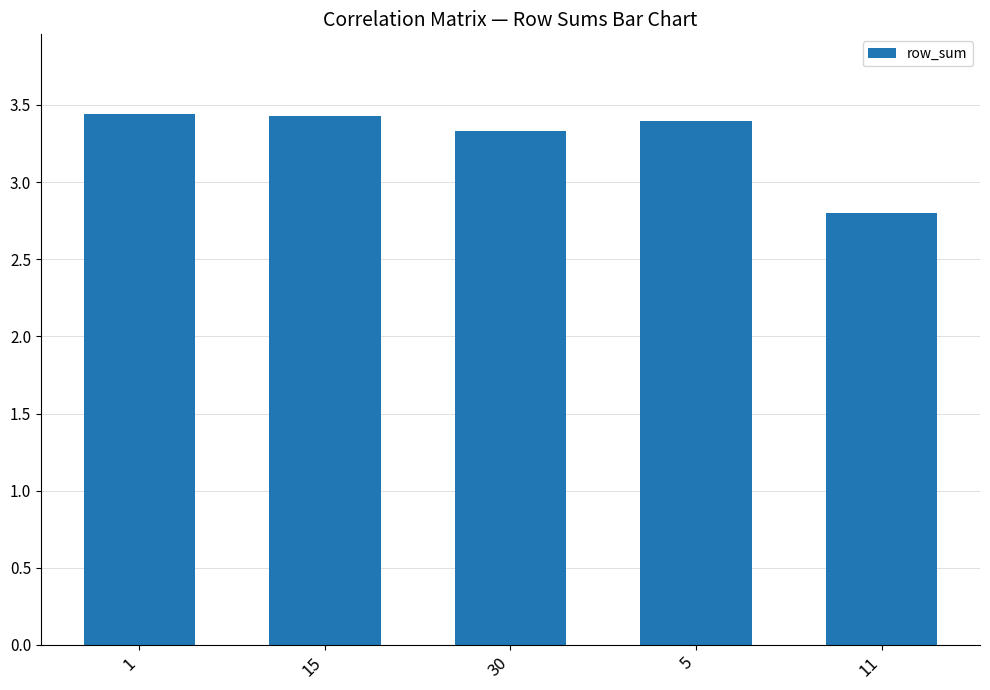

What is the value of the 5th bar from the left?

2.8